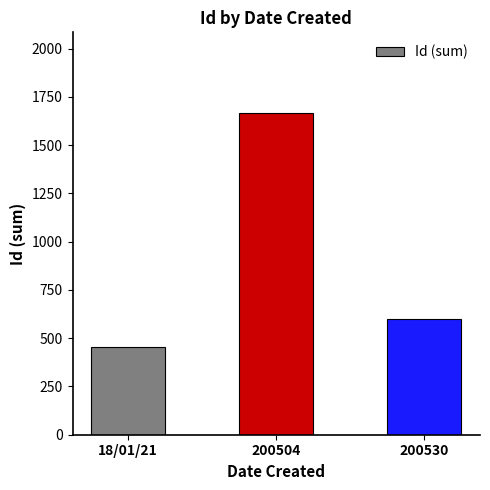

At which label does the data first exceed 600?

200504